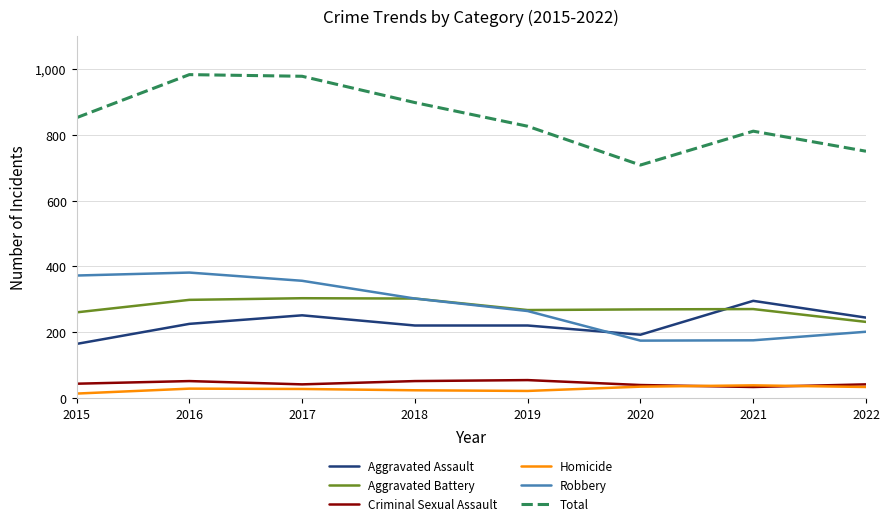

True or false: Aggravated Assault has a value of 83 at 2016.

False